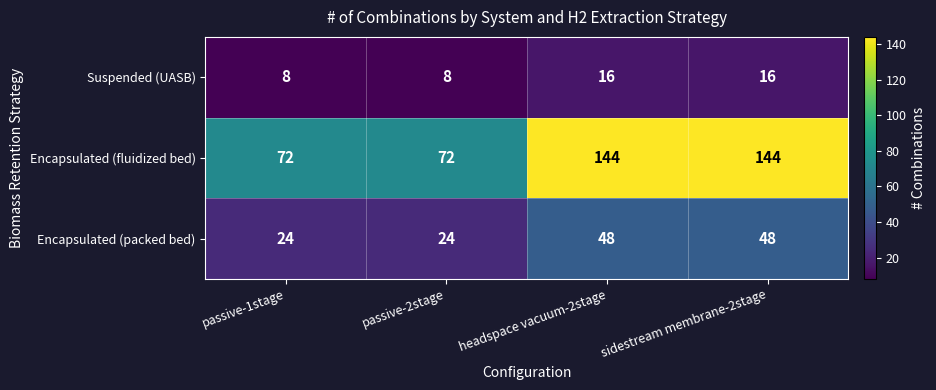

Reading right to left, transcribe all the data shown in this chart.

Suspended (UASB): 16	16	8	8
Encapsulated (fluidized bed): 144	144	72	72
Encapsulated (packed bed): 48	48	24	24